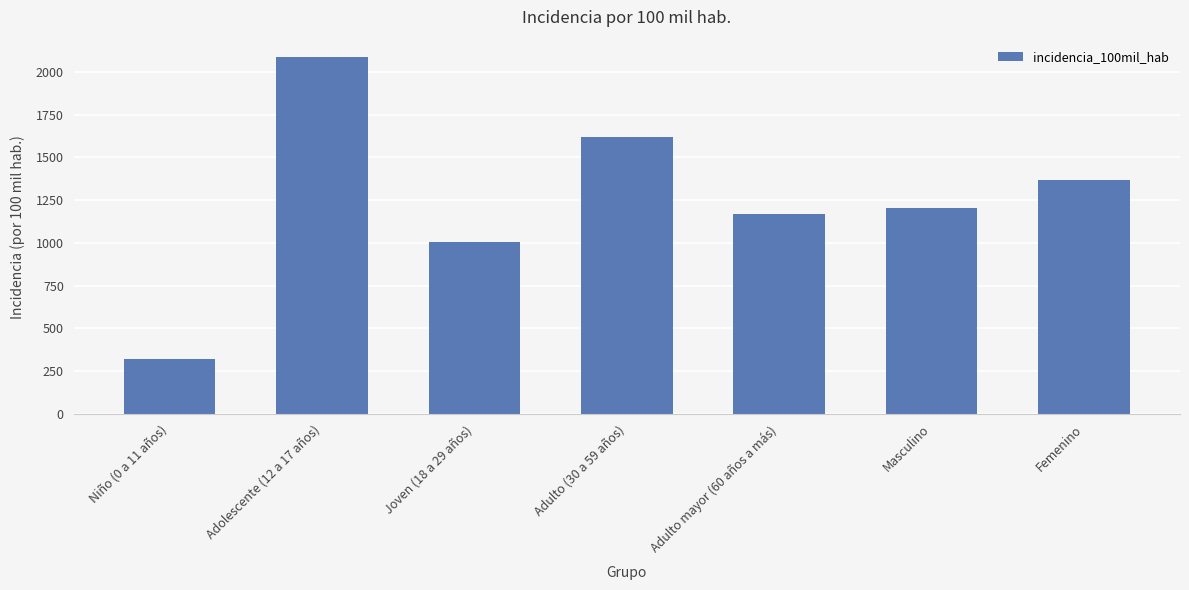

Reading left to right, list all the values displayed in this chart.

320.5	2083.3	1005.0	1617.8	1167.3	1204.8	1367.7